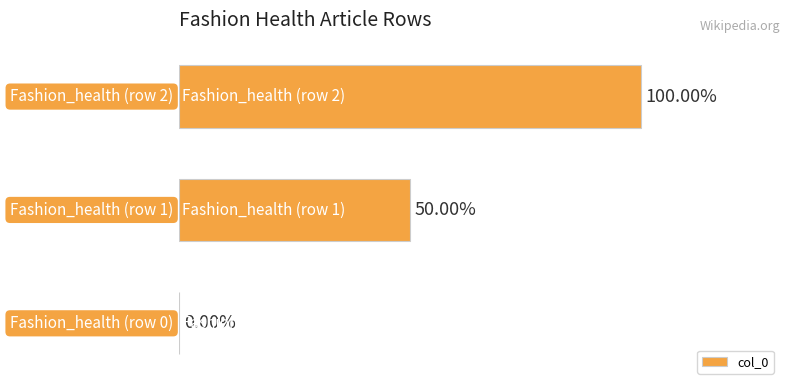

Are the bars horizontal?

Yes